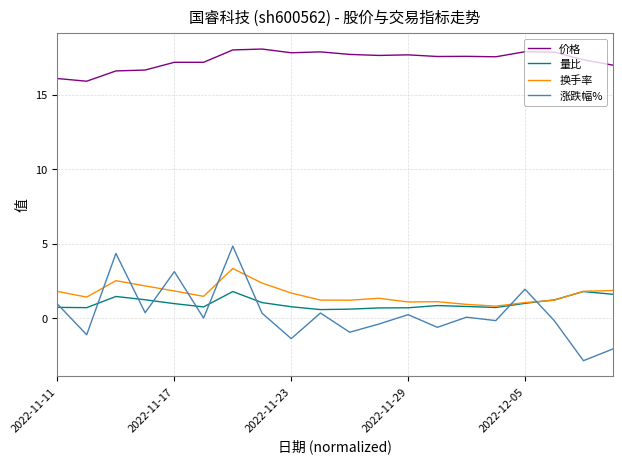

How many intersections are there between 量比 and 涨跌幅%?

9